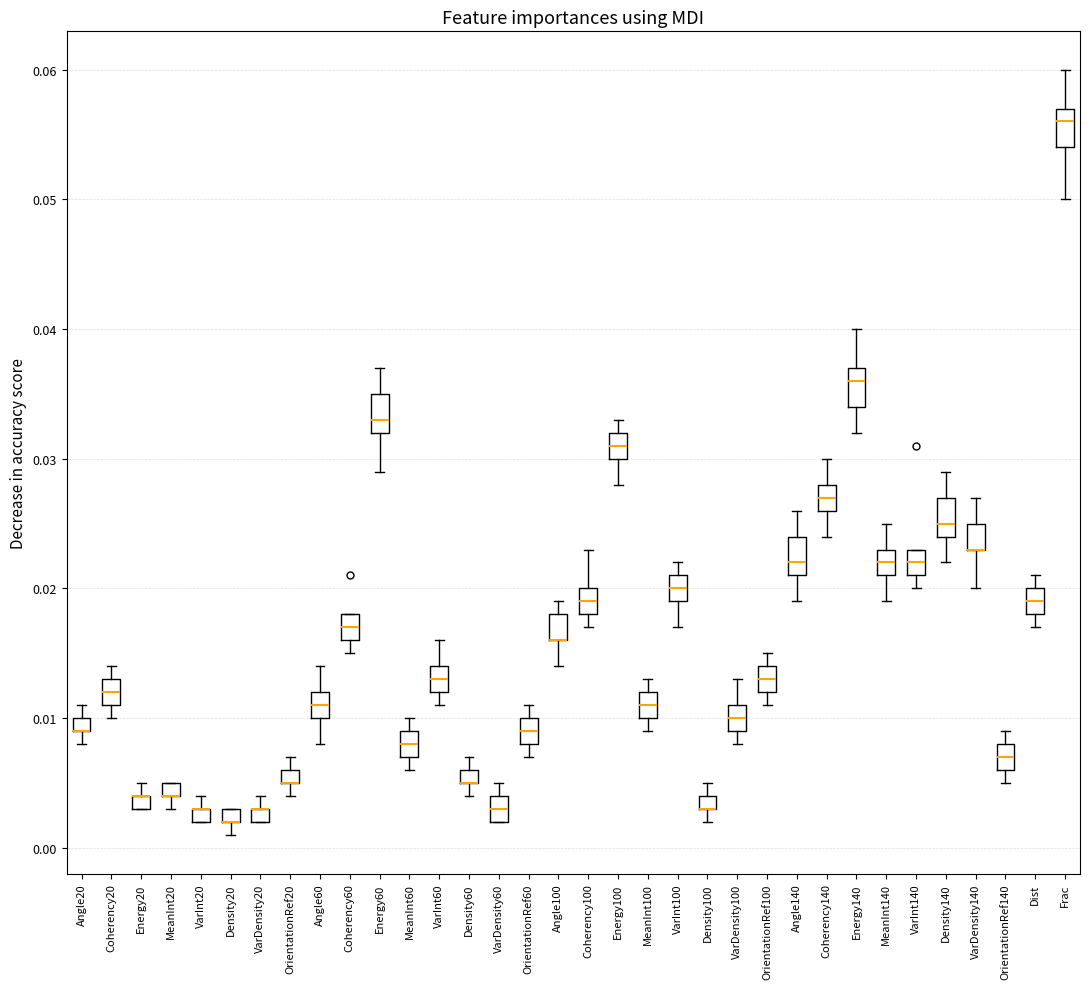

Where is the lower edge of the box for Density100 on the y-axis? The values are not printed on the chart, so give them approximately, as read against the axis.

0.003